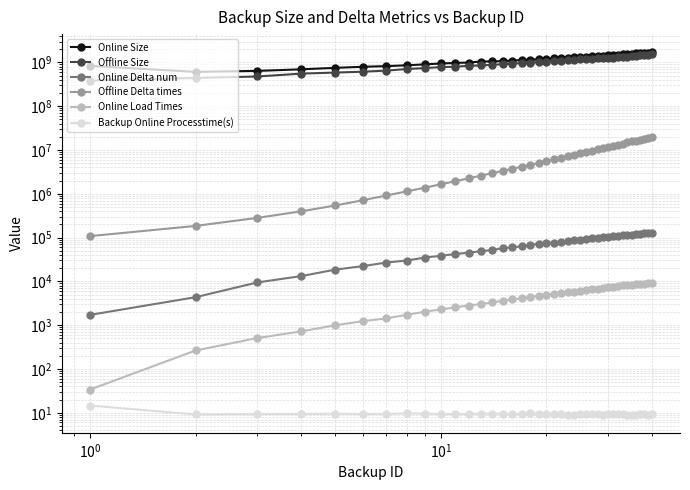

In Offline Size, how many points are lower than both neighbors (excluding endpoints)?

2